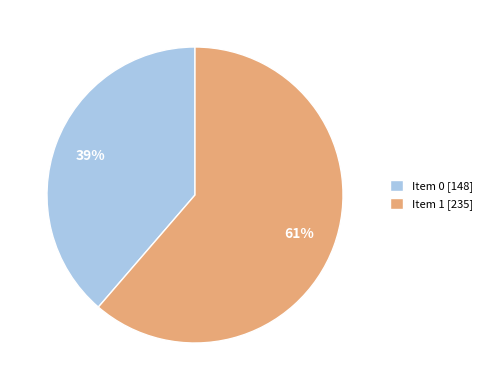

Rank the categories by value from highest to lowest.

Item 1 [235], Item 0 [148]